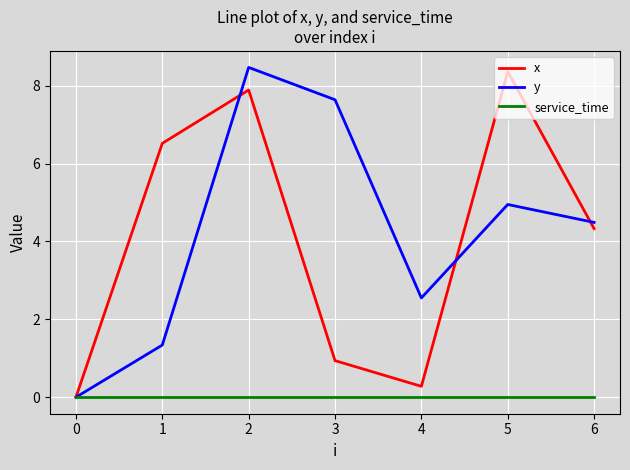

The y series shows 7.6 at 3. True or false?

True